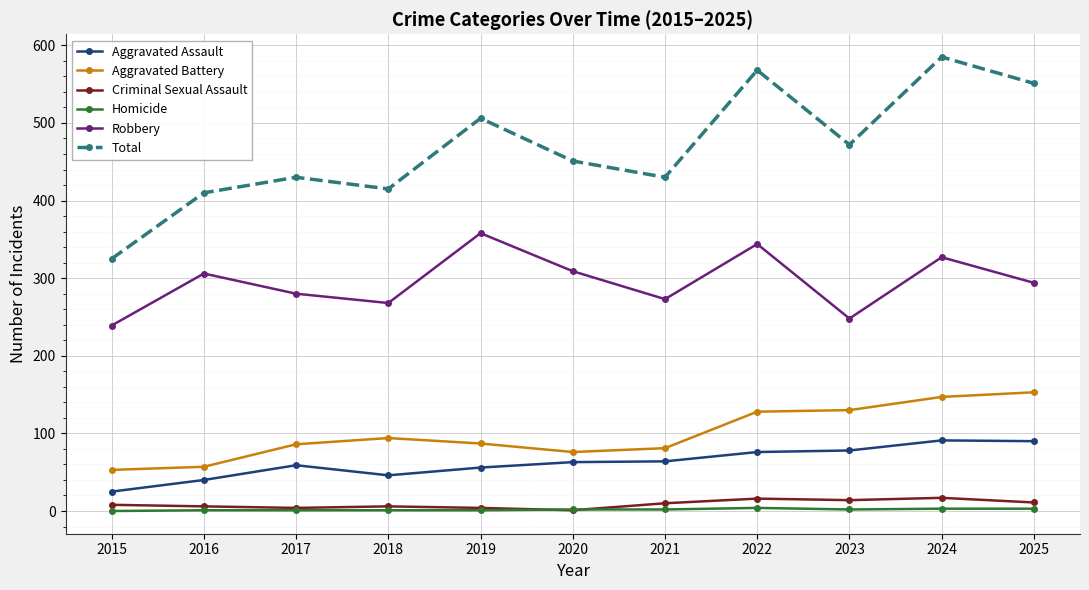

At which label does Total reach its peak?

2024